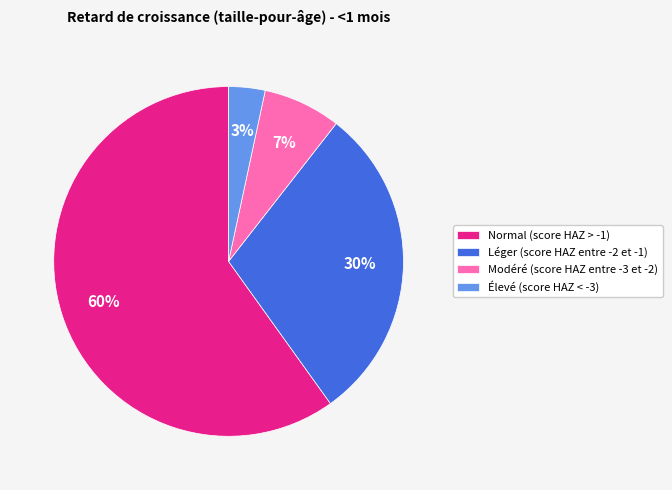

What is the largest slice in the pie chart?

Normal (score HAZ > -1)